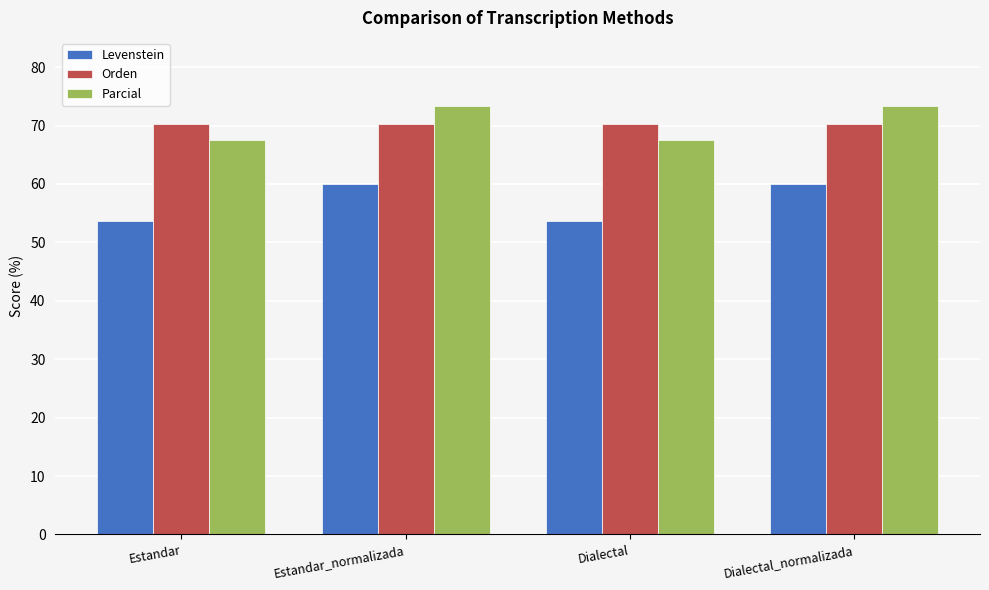

Is the value of Levenstein at Dialectal greater than the value of Parcial at Dialectal?

No